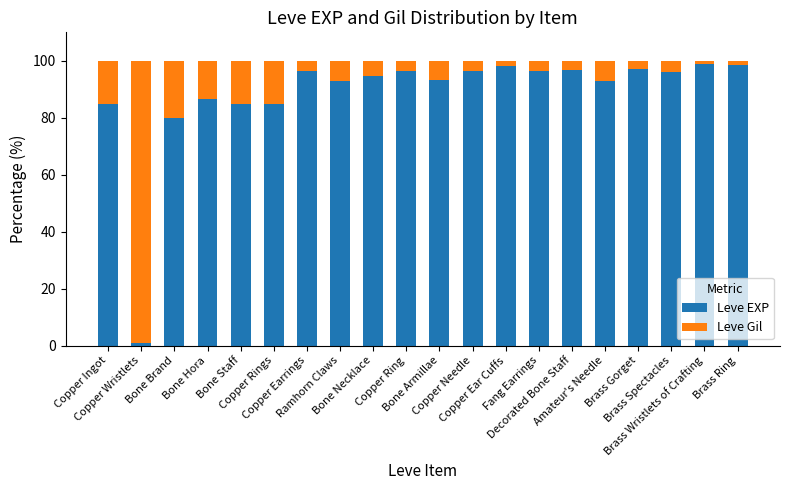

The value of Leve EXP at Copper Ingot is 28.1. True or false?

False